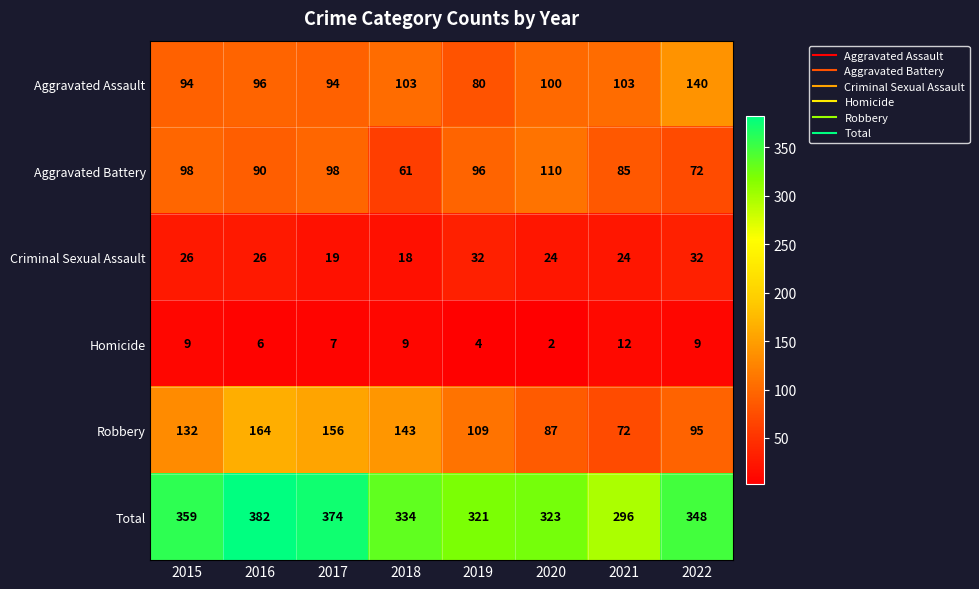

Between 2016 and 2022, which series saw the biggest shift?

Robbery